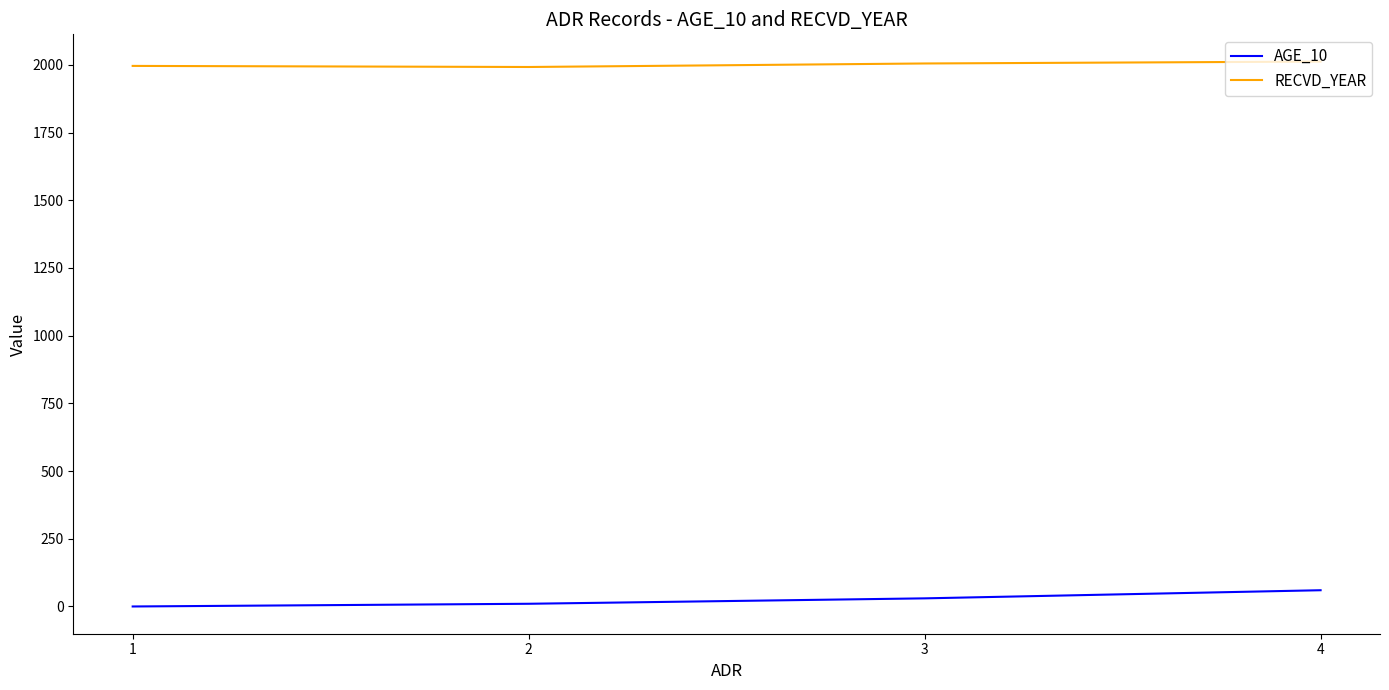

True or false: AGE_10 has a value of 0 at 1.

True